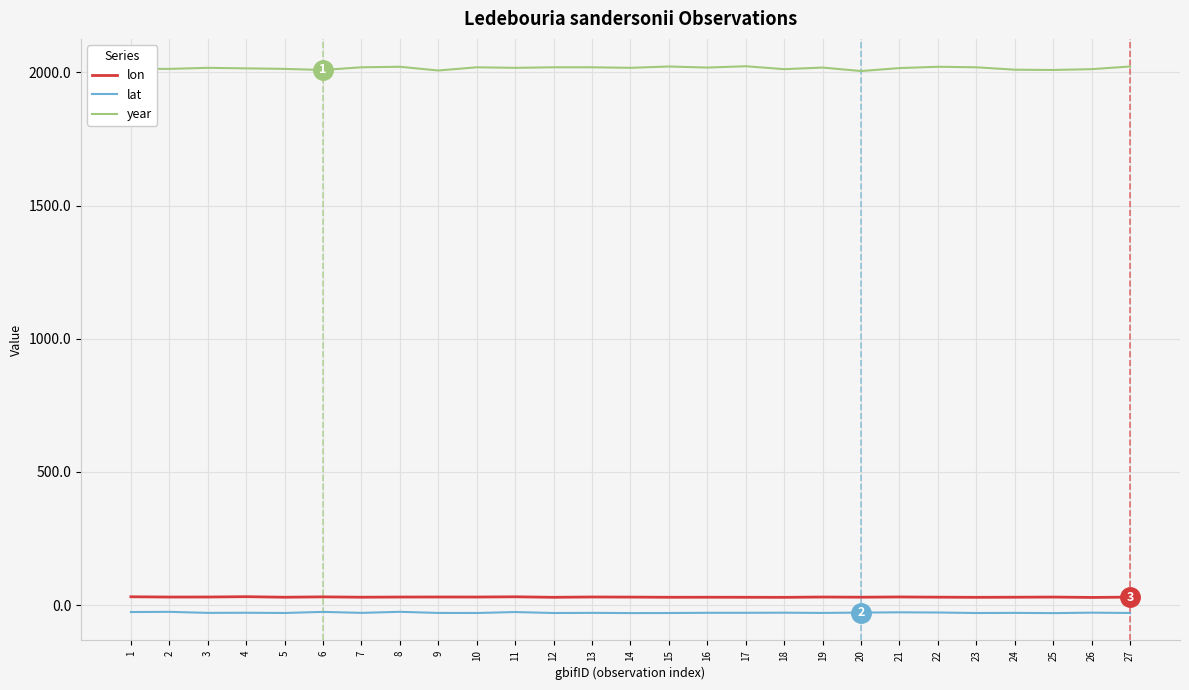

The value of year at 23 is 1395.7. True or false?

False